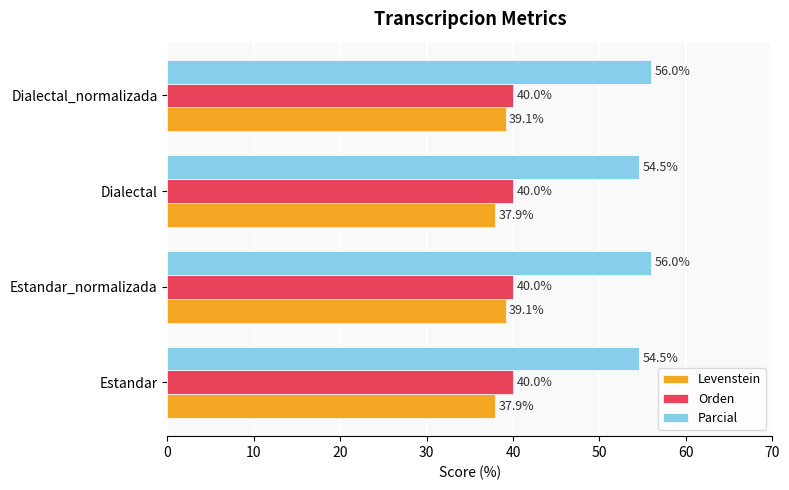

List the series in order of their peak value, highest first.

Parcial, Orden, Levenstein